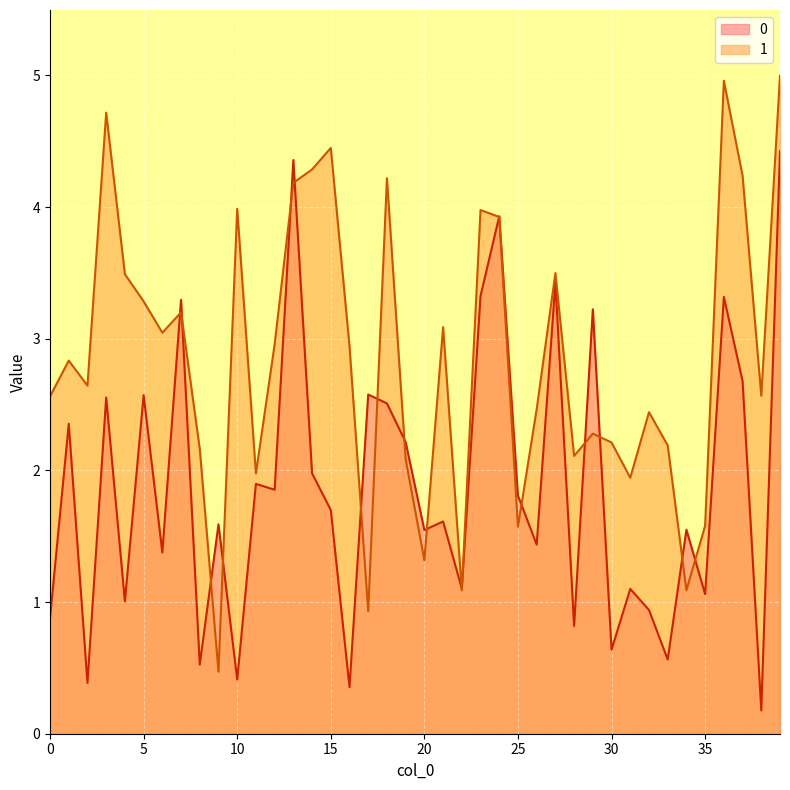

What is the total value across all series at 23?

7.3